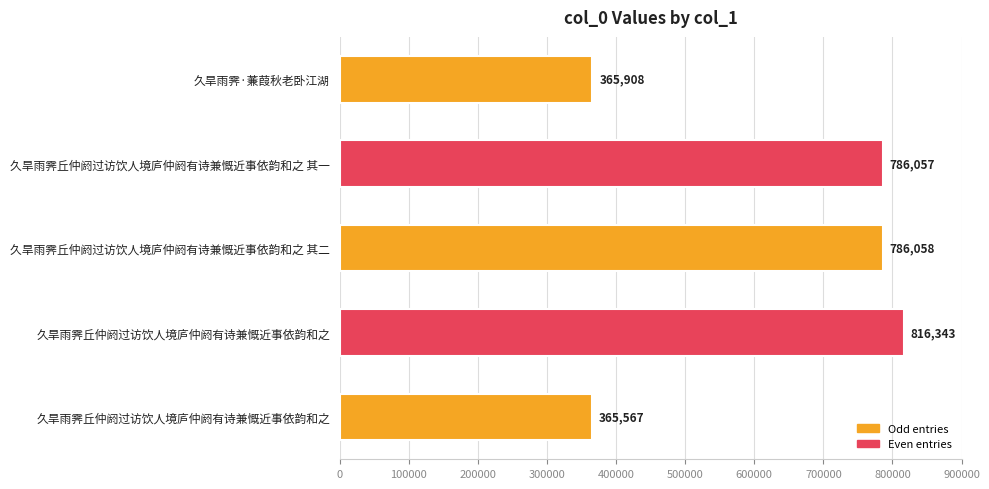

What is the minimum value shown in the chart?

365567